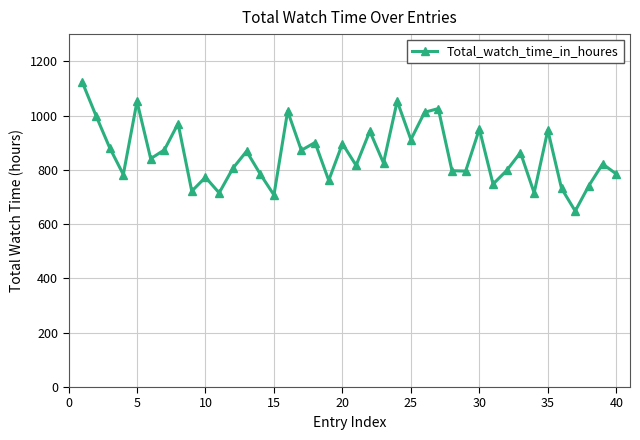

What is the average value?

856.9